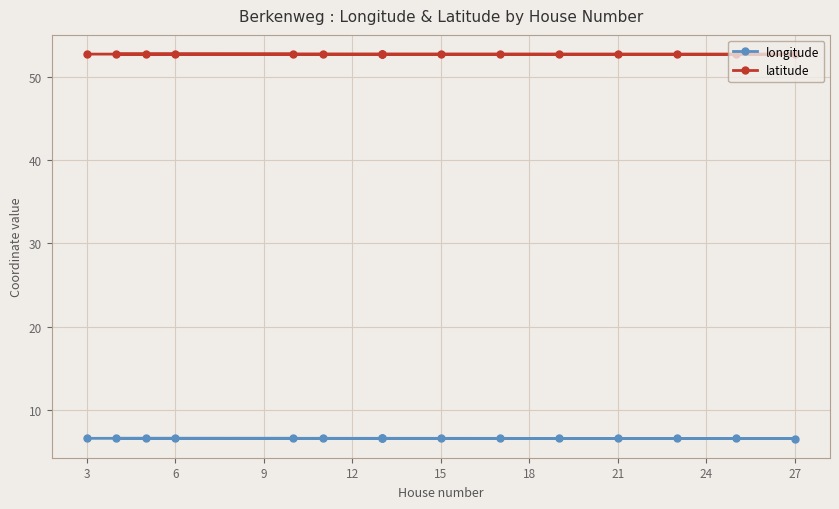

How many lines are shown in the chart?

2